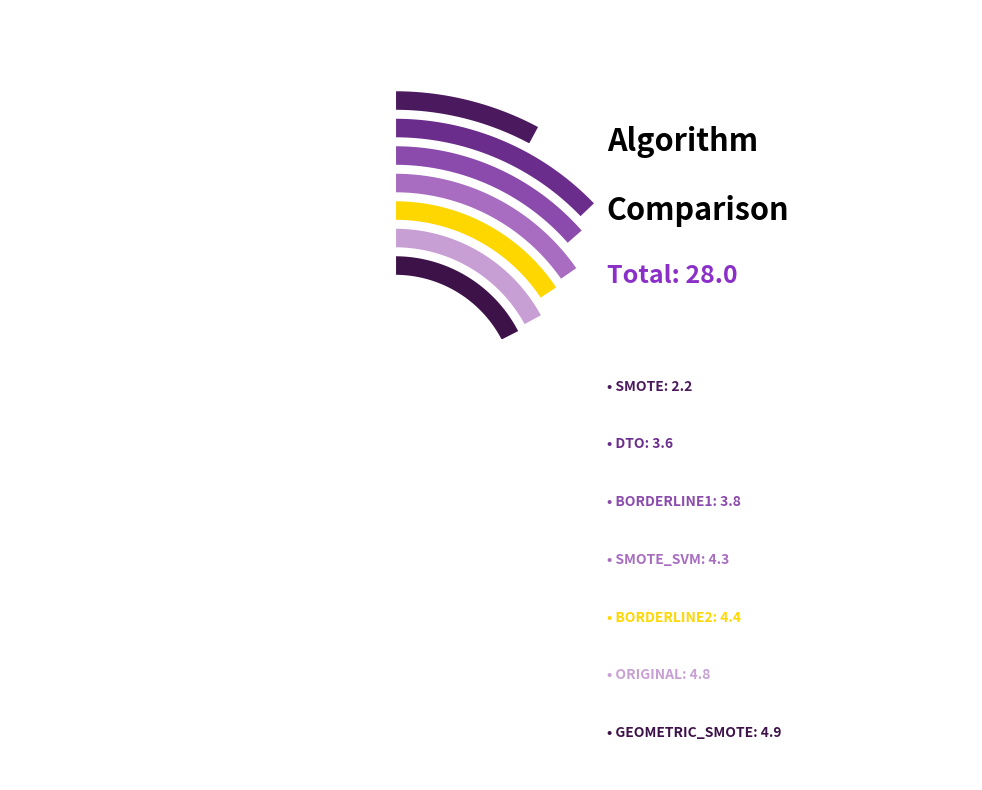

What is the change in value from DTO to BORDERLINE2?

+0.8